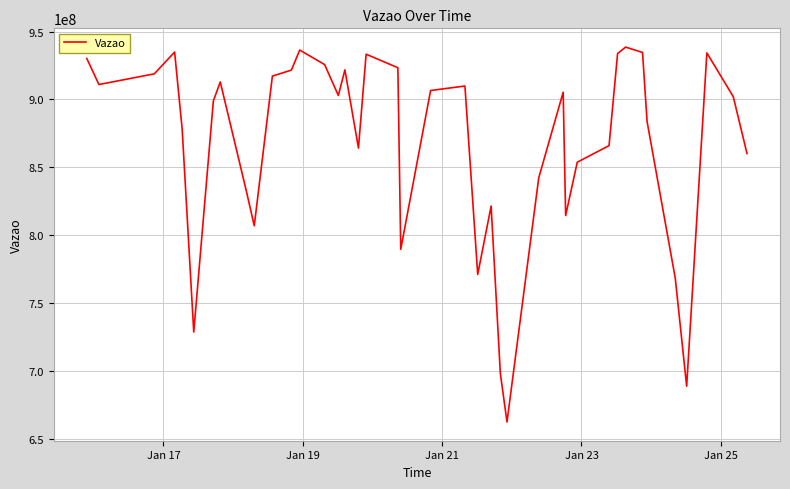

True or false: the data has more than 0 interior local peaks.

True